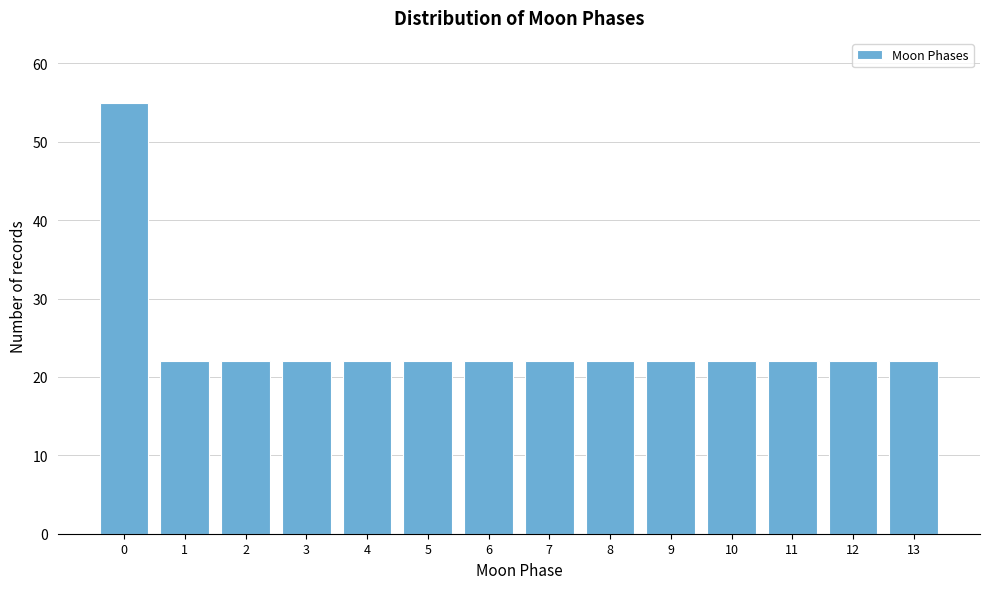

Reading left to right, what are all the values shown in this chart?

55	22	22	22	22	22	22	22	22	22	22	22	22	22